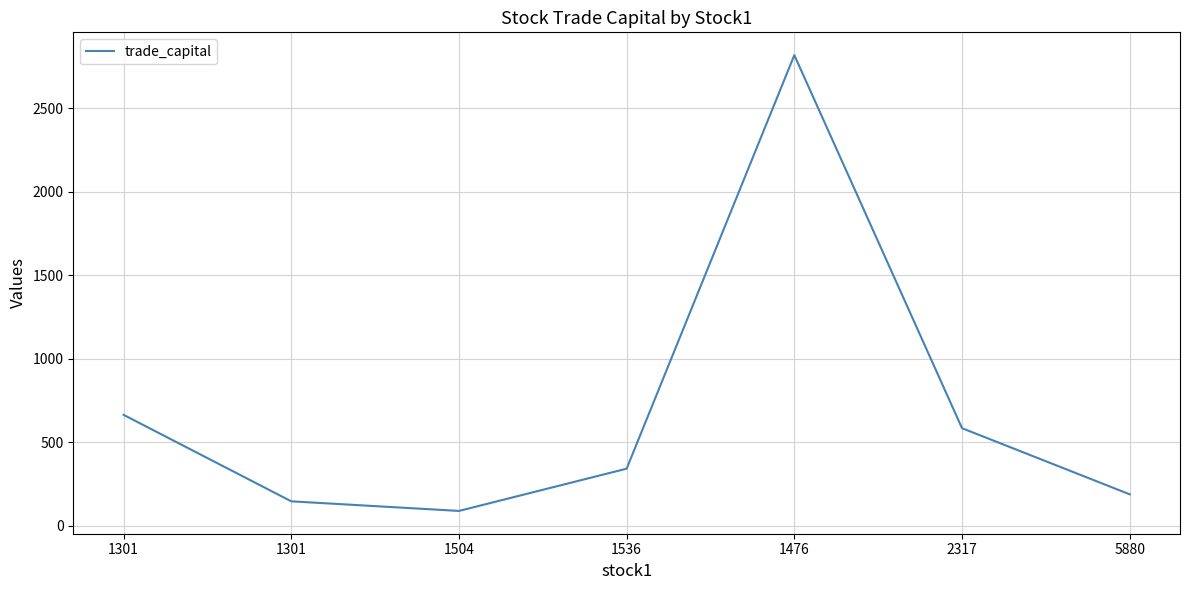

What is the label of the 1st point from the left?

1301